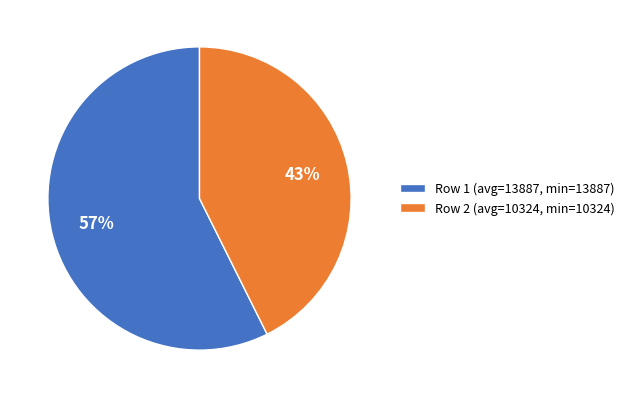

To the nearest percent, what is the combined percentage of Row 1 (avg=13887, min=13887) and Row 2 (avg=10324, min=10324)?

100%